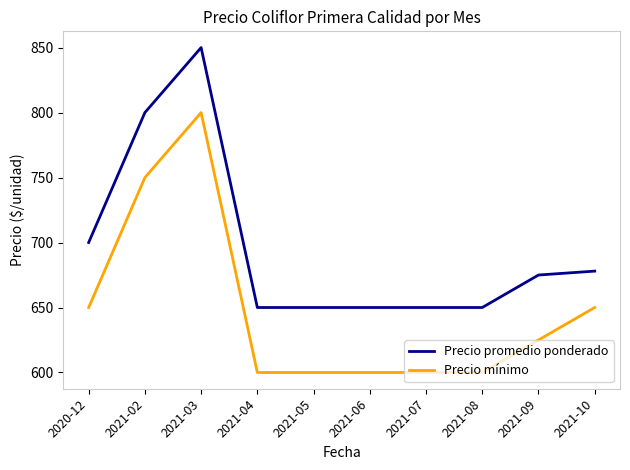

Reading right to left, extract all data points from this chart.

Precio promedio ponderado: 2021-10=678	2021-09=675	2021-08=650	2021-07=650	2021-06=650	2021-05=650	2021-04=650	2021-03=850	2021-02=800	2020-12=700
Precio mínimo: 2021-10=650	2021-09=625	2021-08=600	2021-07=600	2021-06=600	2021-05=600	2021-04=600	2021-03=800	2021-02=750	2020-12=650